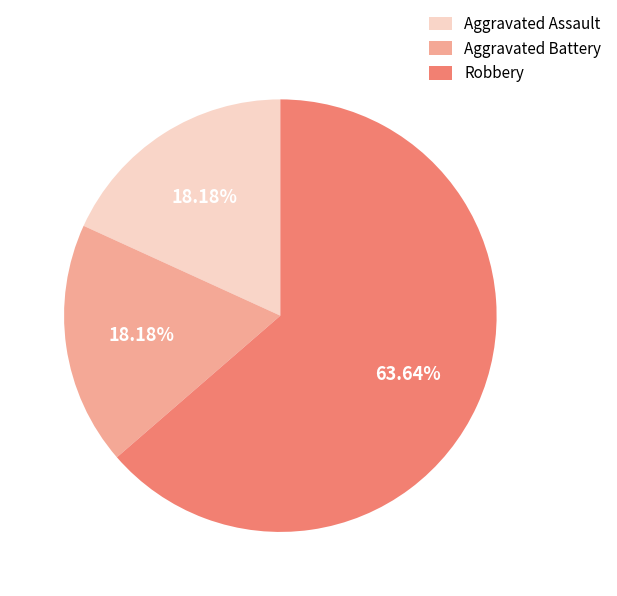

Count the number of slices in the pie.

3